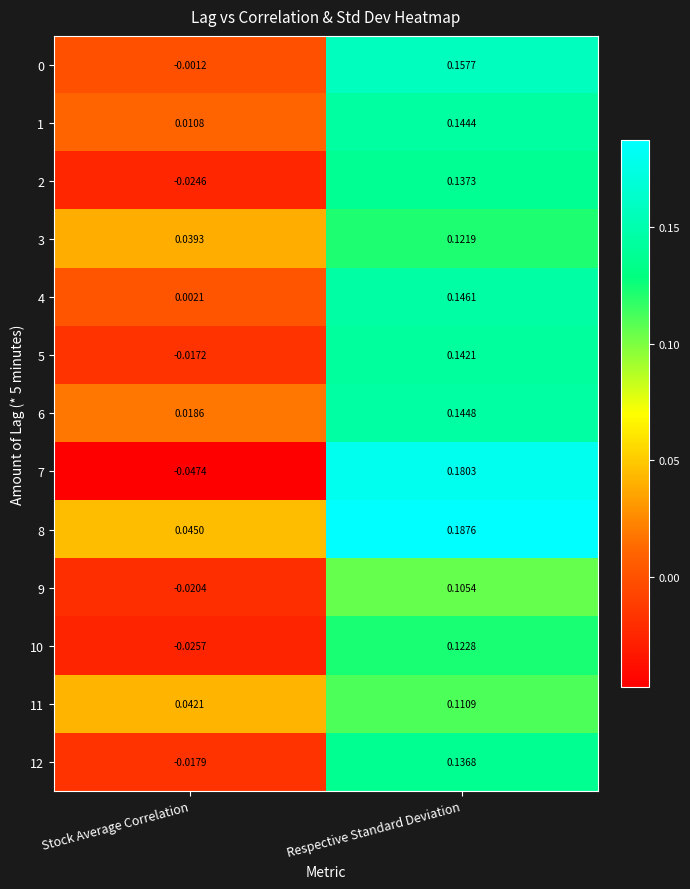

List the labels in order of 7 value, largest first.

Respective Standard Deviation, Stock Average Correlation